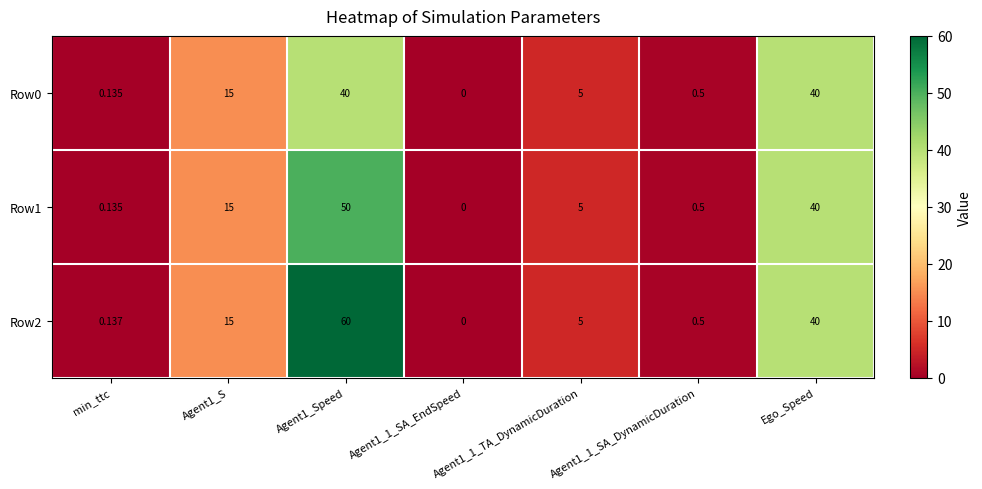

Is the value of Row1 at Agent1_1_SA_DynamicDuration greater than the value of Row2 at Agent1_1_TA_DynamicDuration?

No